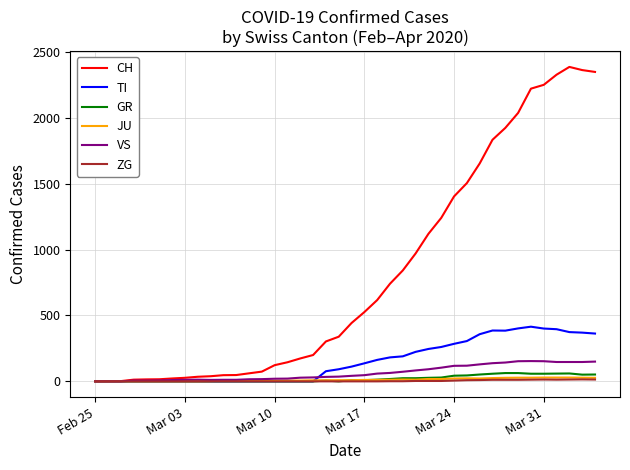

How many values in the CH series are below 443?

20